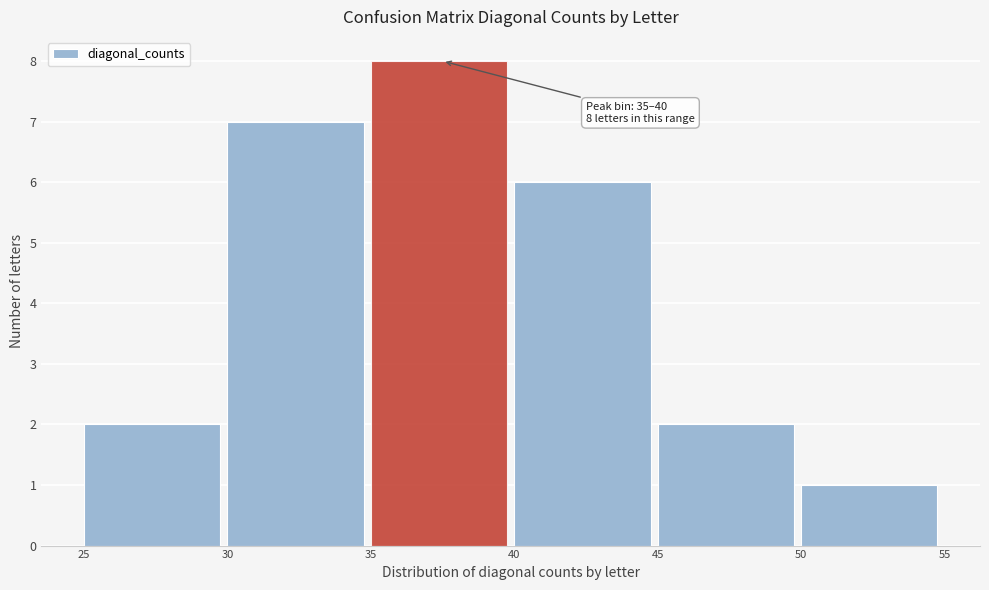

Over which range of the x-axis is the bar tallest?

35 to 40